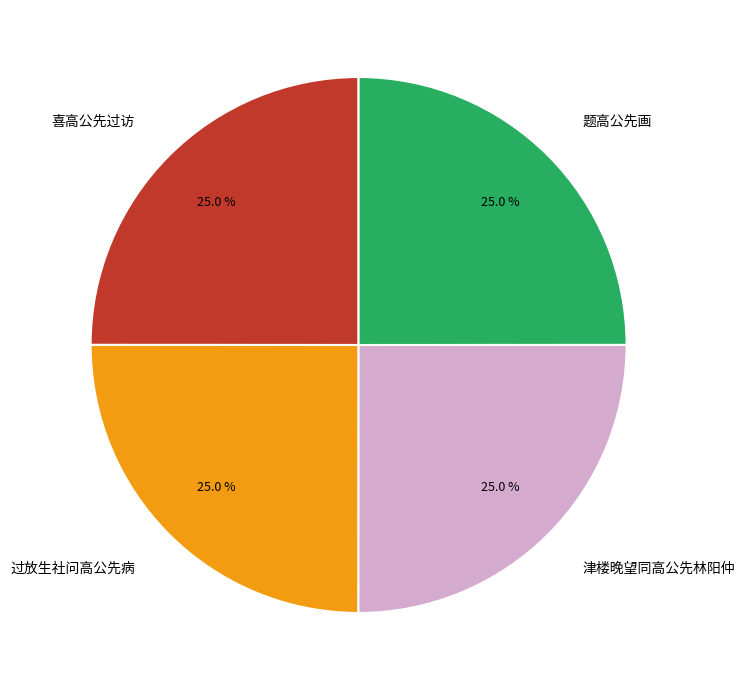

Does any single category account for the majority?

No